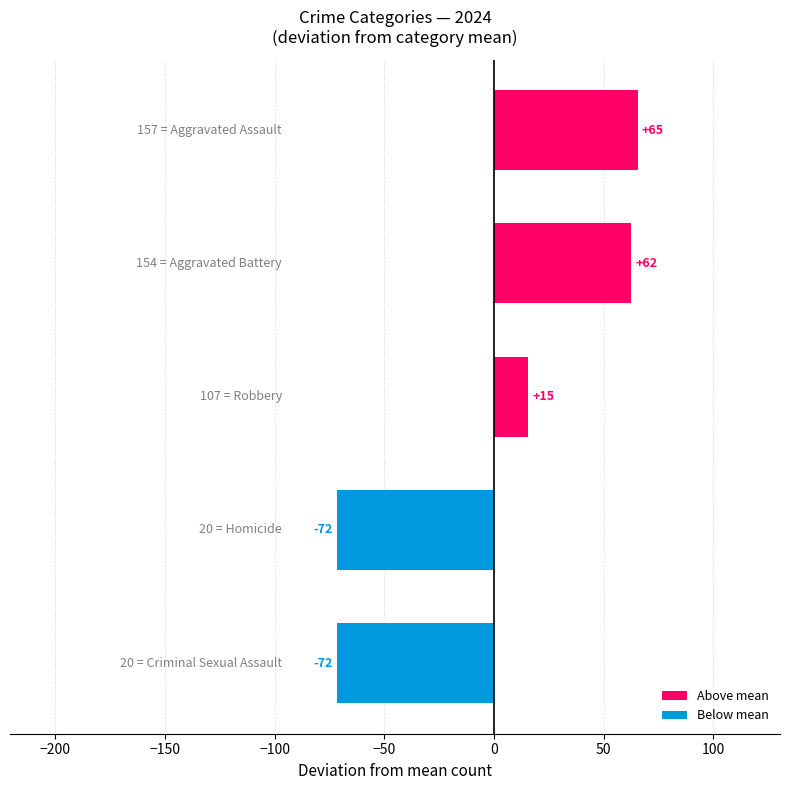

Are the bars horizontal?

Yes